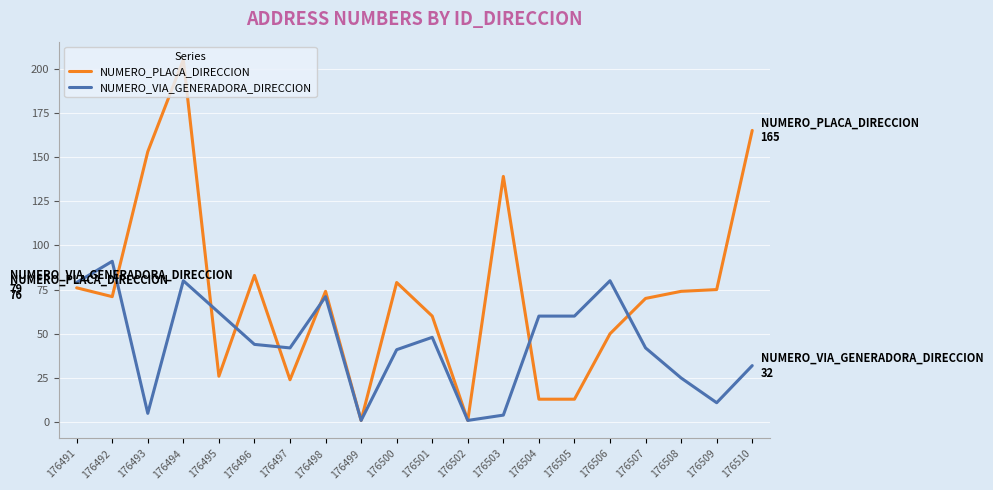

The value of NUMERO_VIA_GENERADORA_DIRECCION at 176507 is 42. True or false?

True